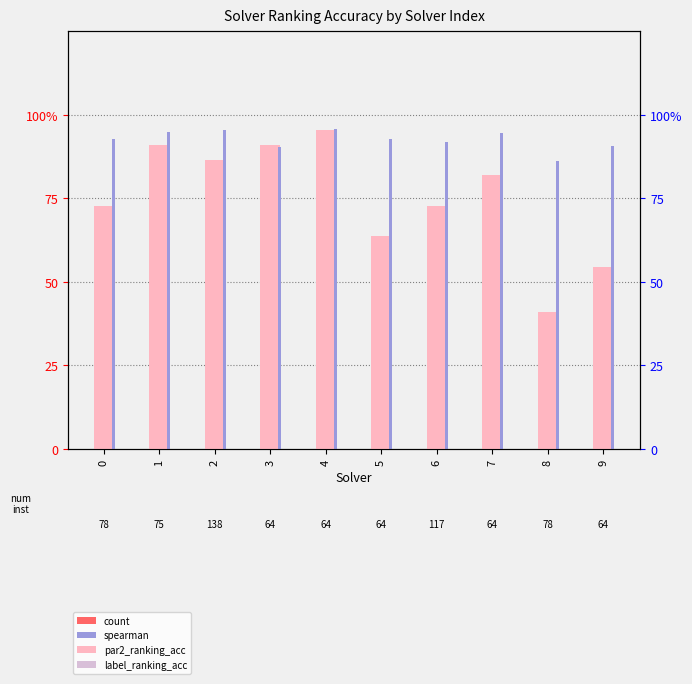

What is the total value across all series at 9?

1.5